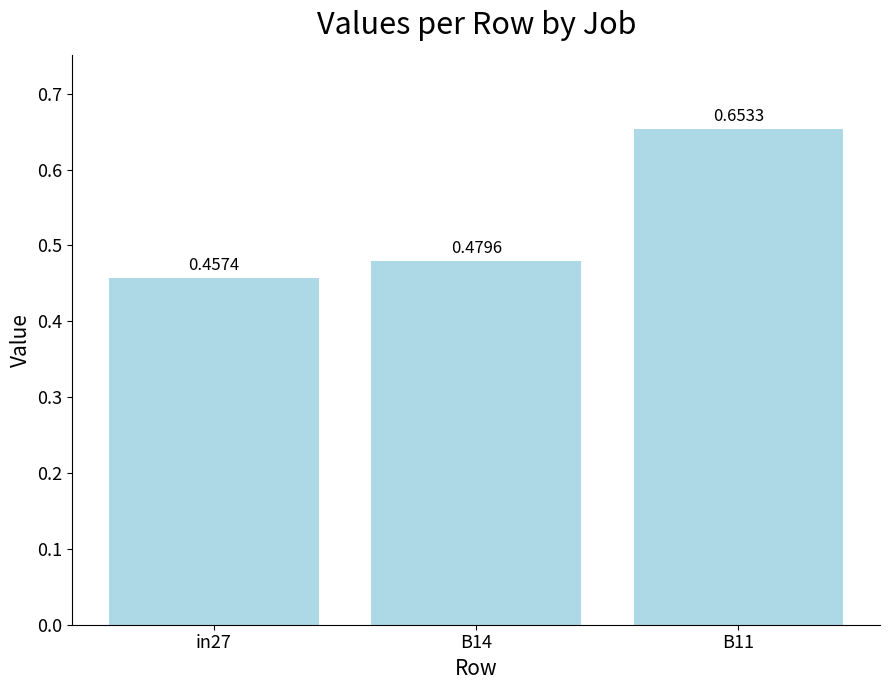

List the labels in order of value, smallest first.

in27, B14, B11